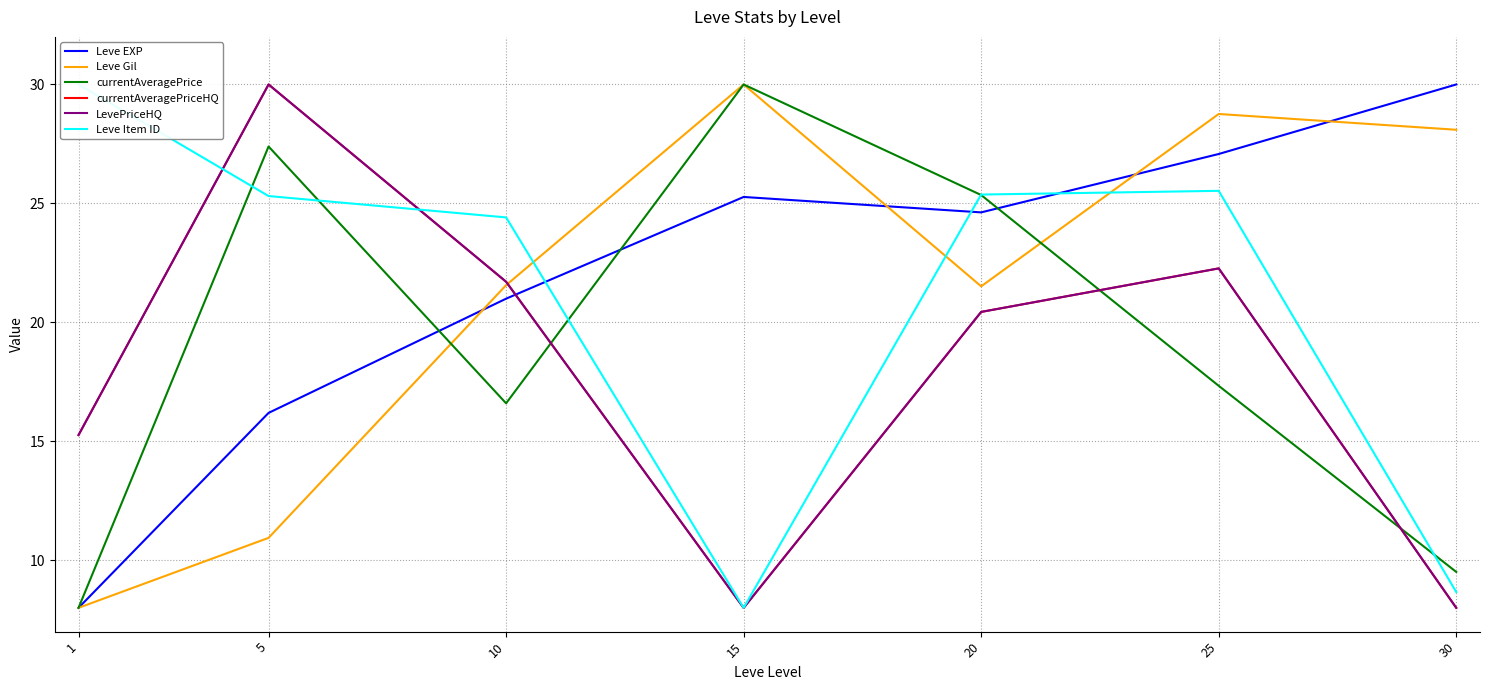

What is the difference between the maximum and minimum values in the currentAveragePriceHQ series?

22.0